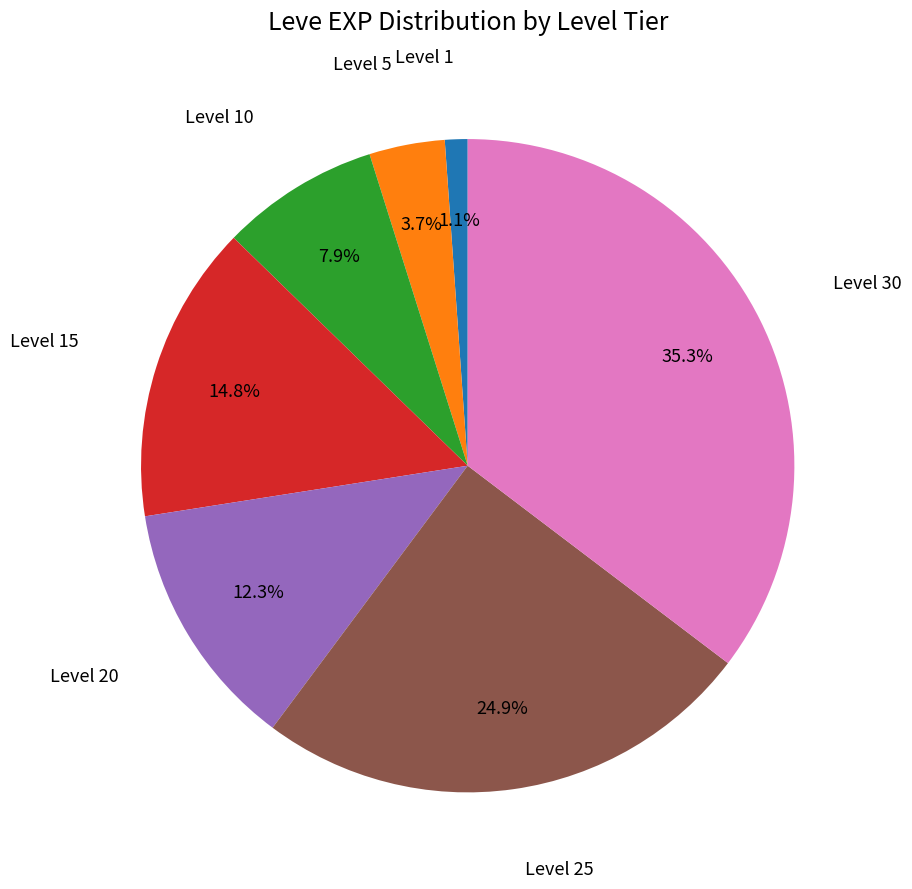

Does Level 20 account for over 50% of the chart?

No